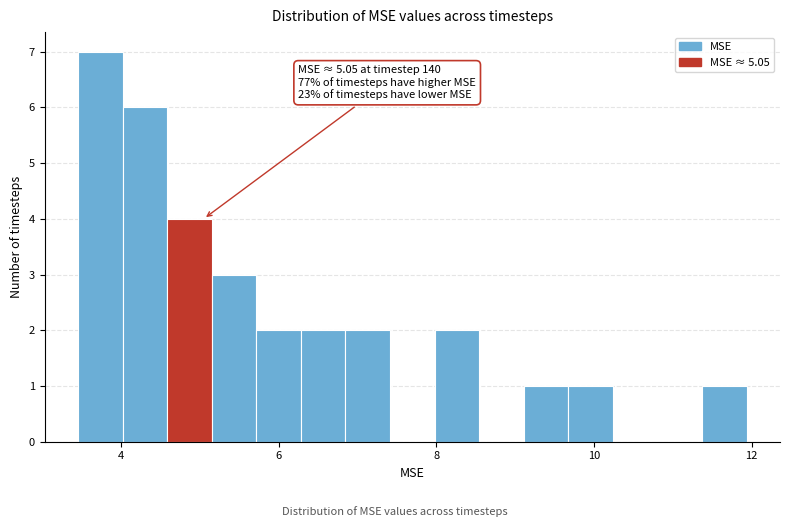

Around what value on the x-axis is the tallest bar? Give the approximate position of its centre, as read against the axis.

3.8